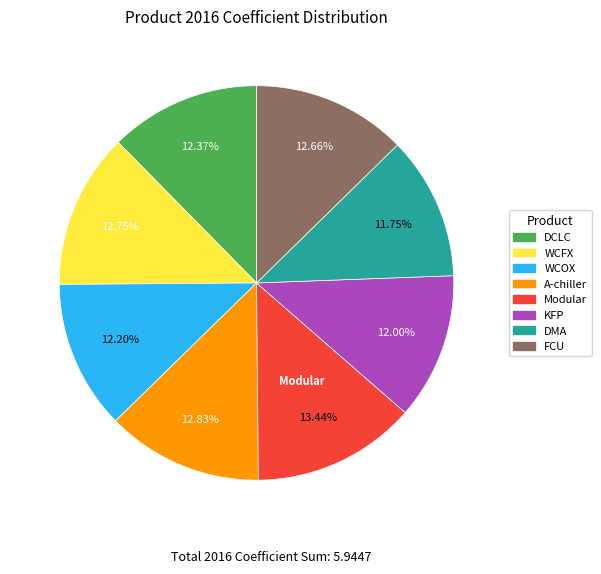

To the nearest percent, what is the combined percentage of A-chiller and Modular?

26%